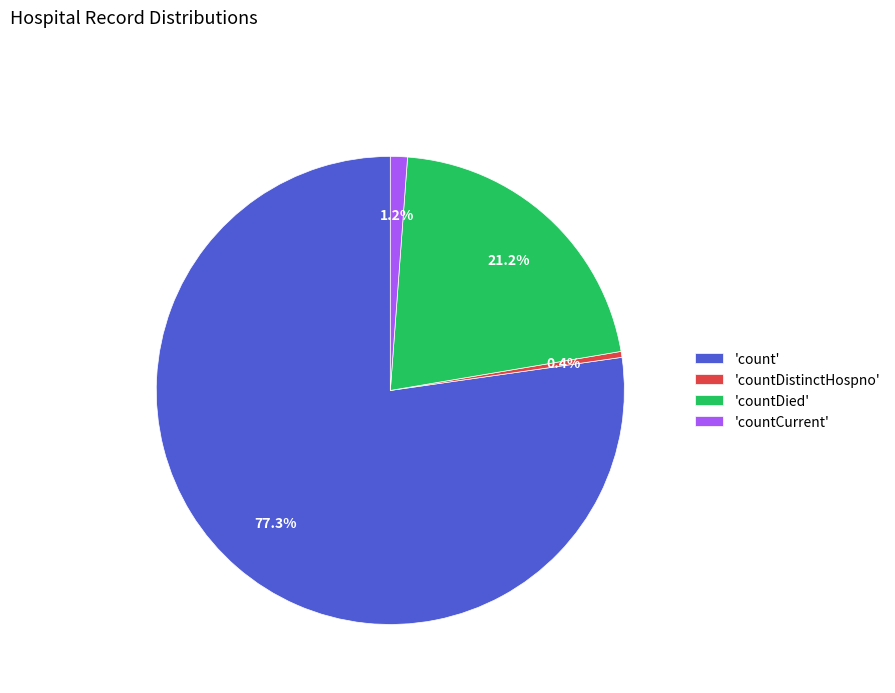

Which has a higher value, 'countDistinctHospno' or 'count'?

'count'